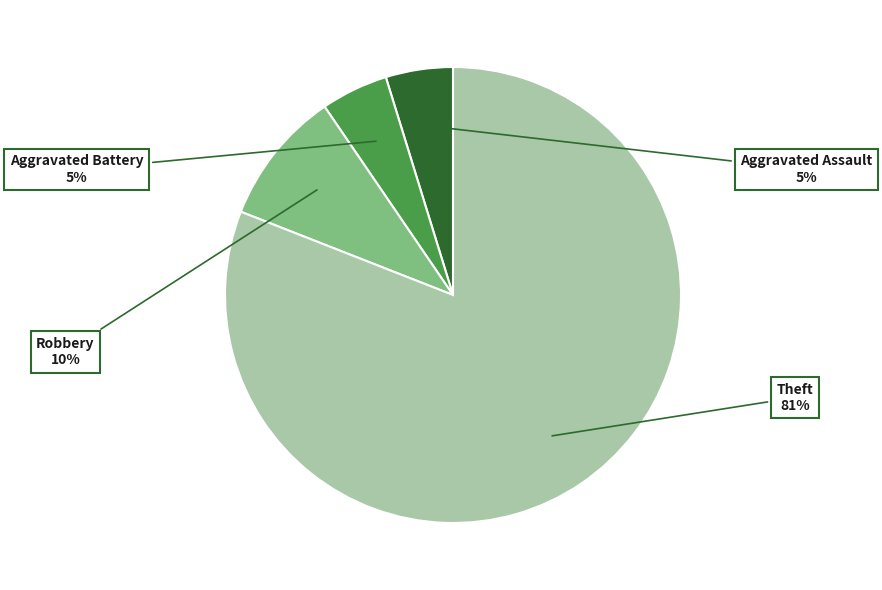

To the nearest percent, what is the average slice percentage?

25%